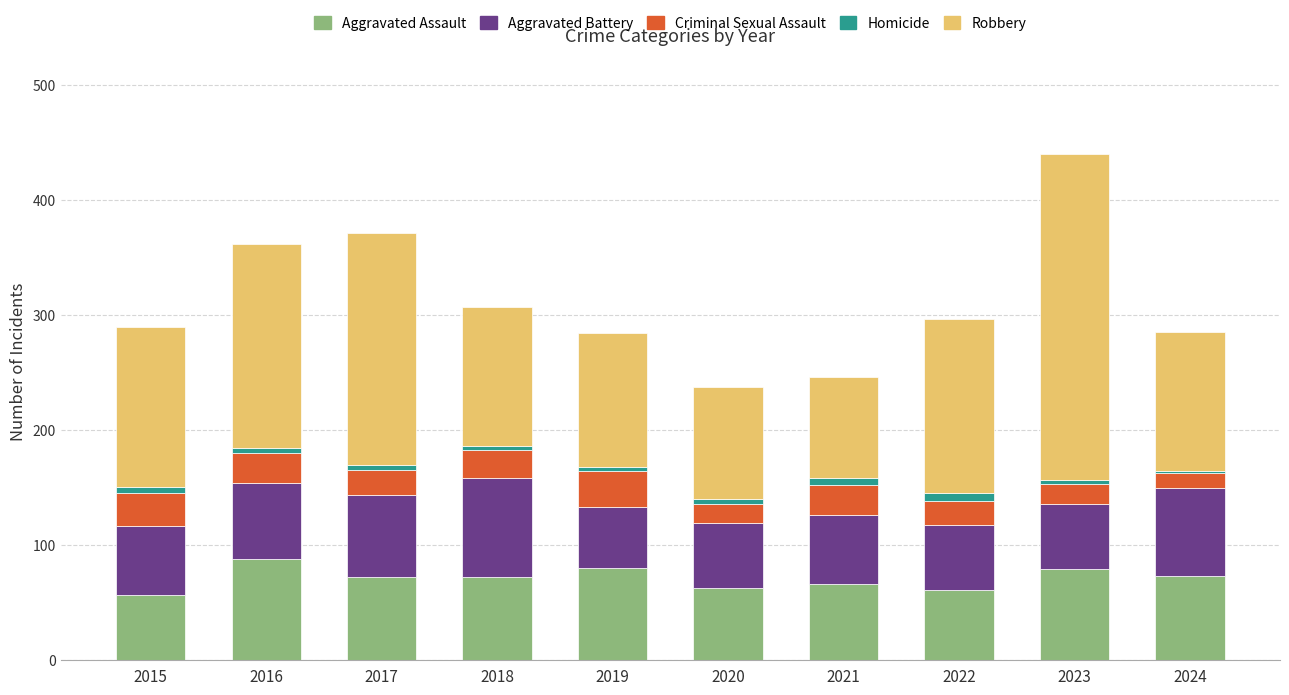

The value of Aggravated Assault at 2017 is 72. True or false?

True